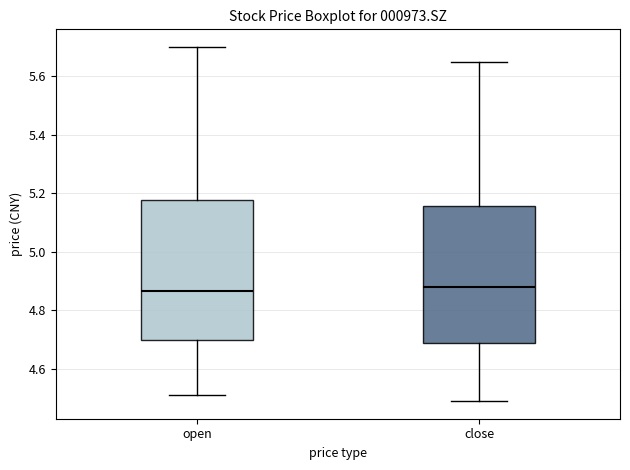

Reading left to right, transcribe this box plot: for each box, give where its median line is, the range the box spans, and where its two whiskers end, as read against the y-axis. The values are not printed on the chart, so give them approximately, as read against the axis.

open: median 4.86, box 4.70 to 5.18, whiskers 4.52 to 5.70
close: median 4.88, box 4.70 to 5.16, whiskers 4.50 to 5.66